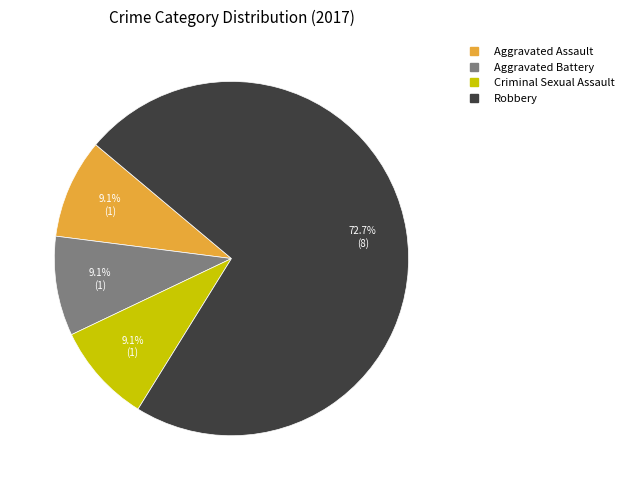

Is there a majority slice in this chart?

Yes